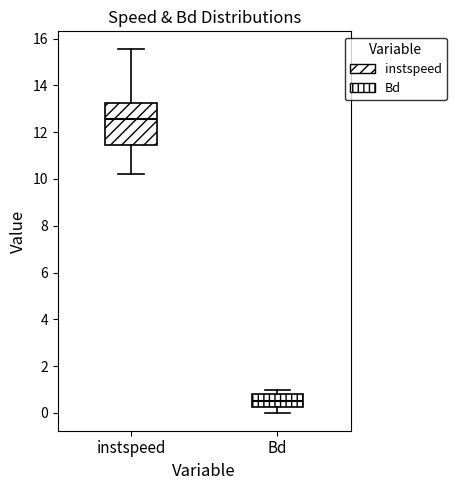

Which box is the tallest, from its lower edge to its upper edge?

instspeed